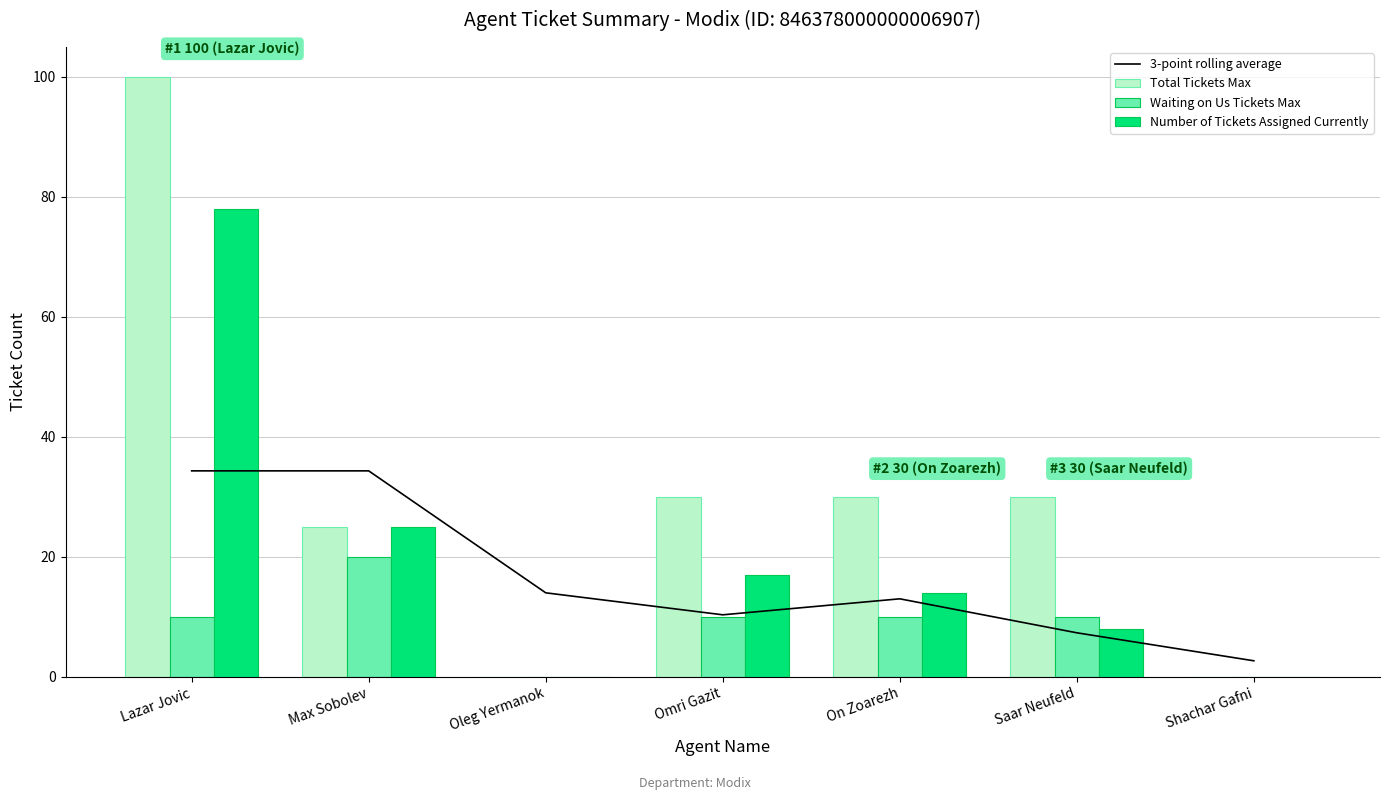

What is the value of the Number of Tickets Assigned Currently bar at the 1st from the left?

78.0